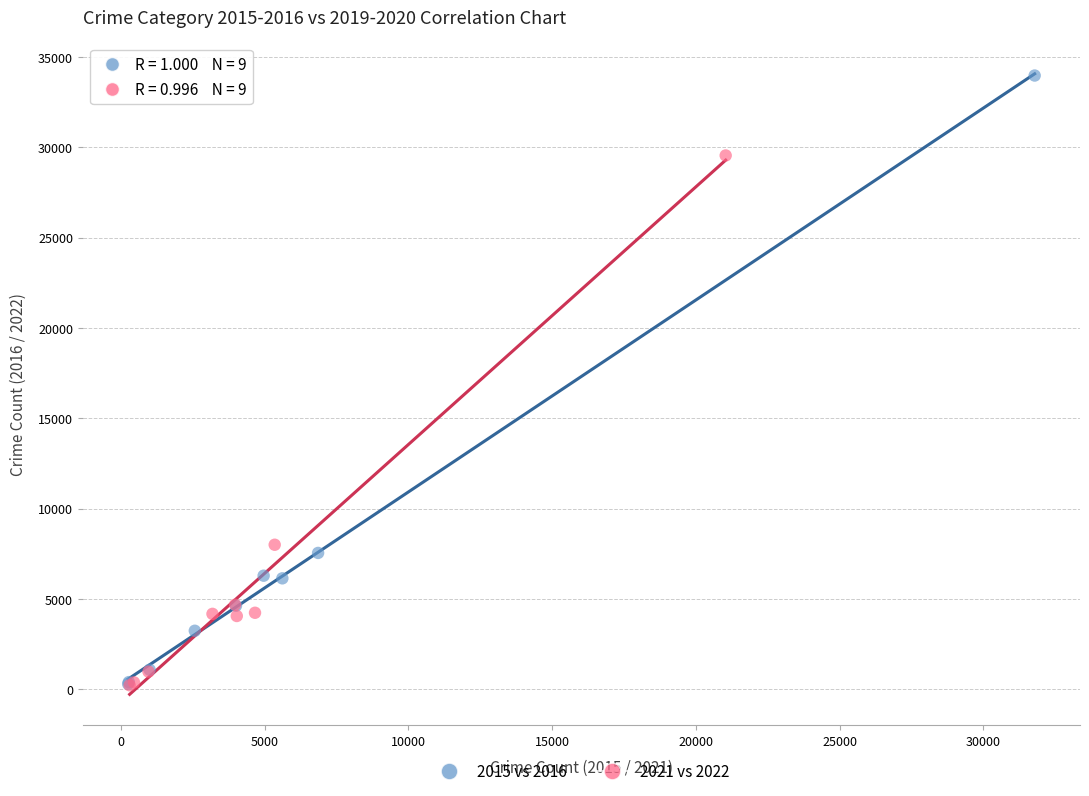

Which series has the largest Y range (max minus min)?

2015 vs 2016